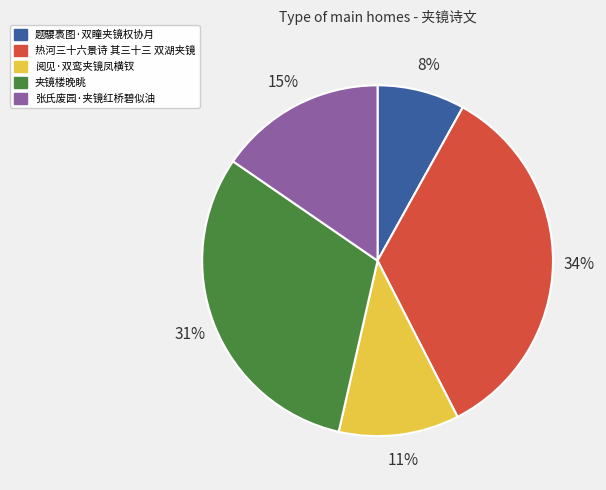

Combined, do 张氏废园·夹镜红桥碧似油 and 阅见·双鸾夹镜凤横钗 account for over 50%?

No